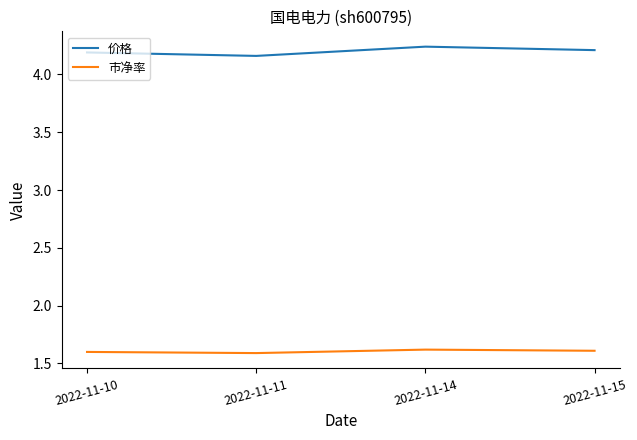

At 2022-11-14, list the series in order from smallest to largest.

市净率, 价格